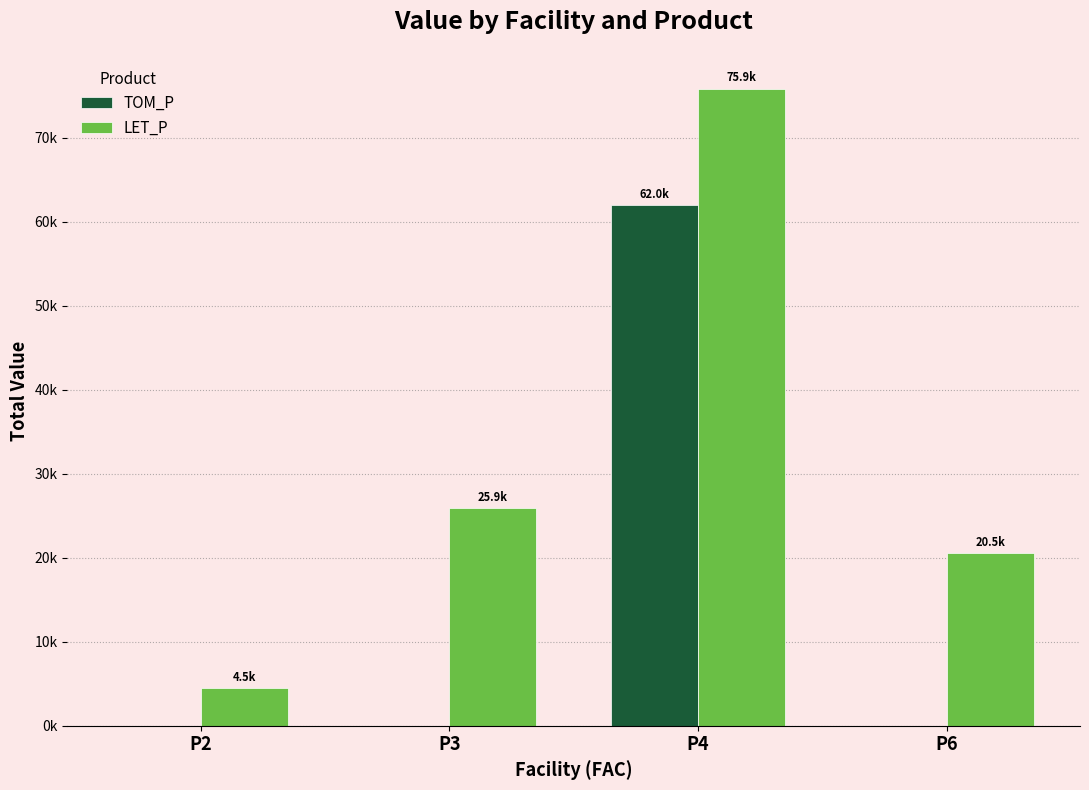

Which series has the largest range (max minus min)?

LET_P